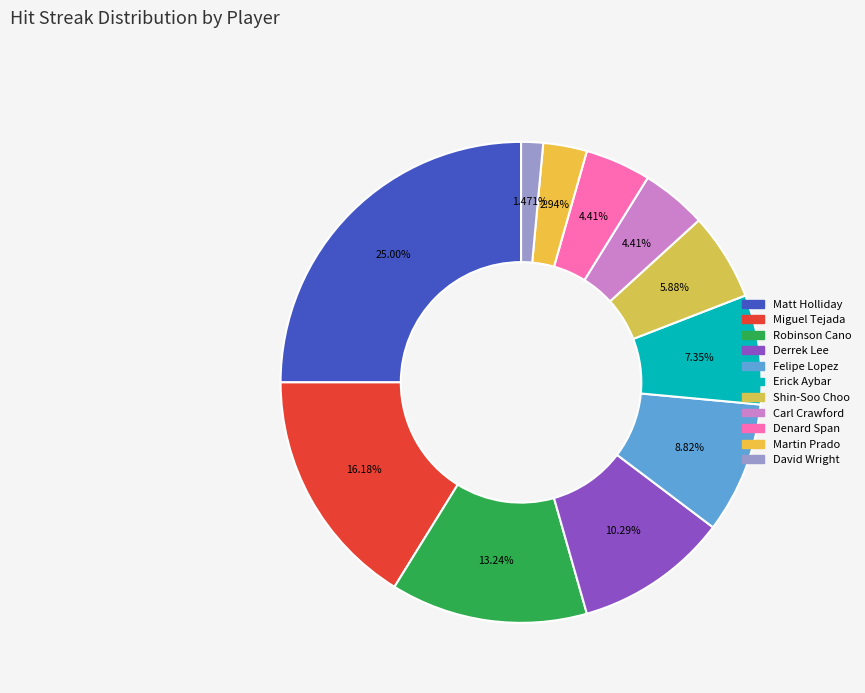

What is the ratio of the value at David Wright to the value at Carl Crawford?

0.3